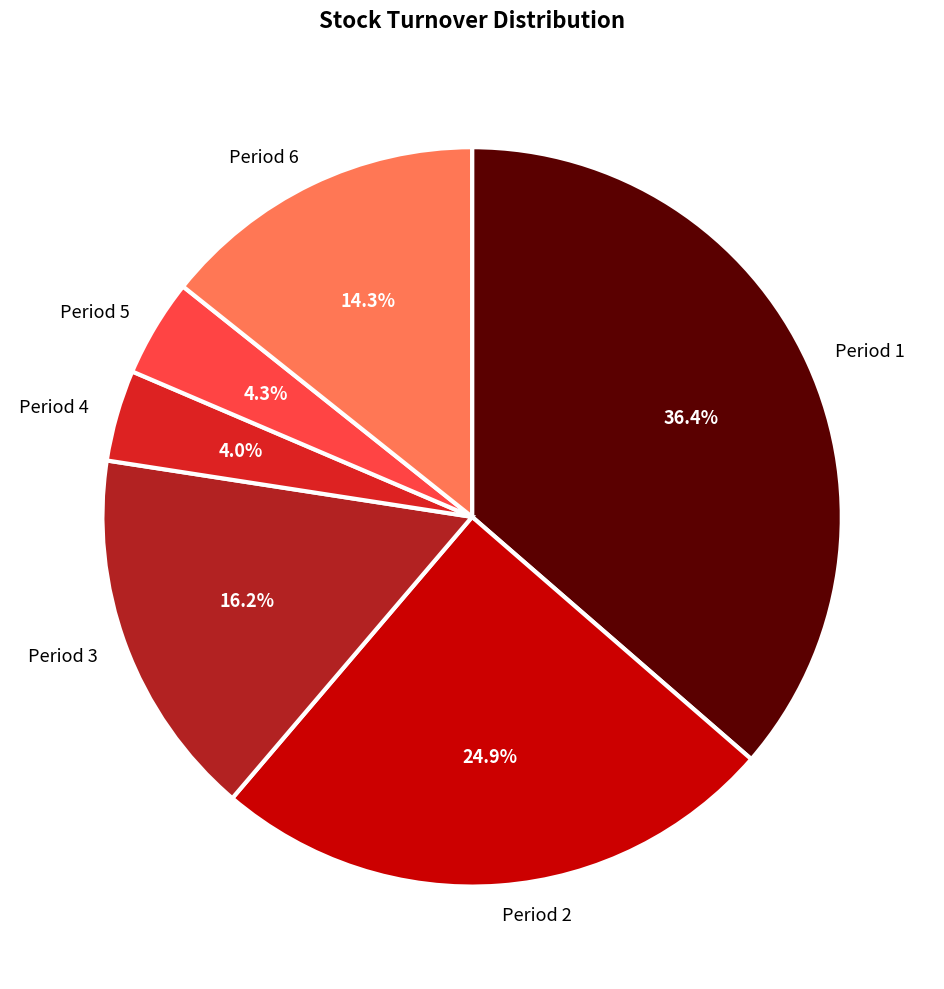

Approximately how many times larger is the value at Period 1 compared to Period 2?

1.5